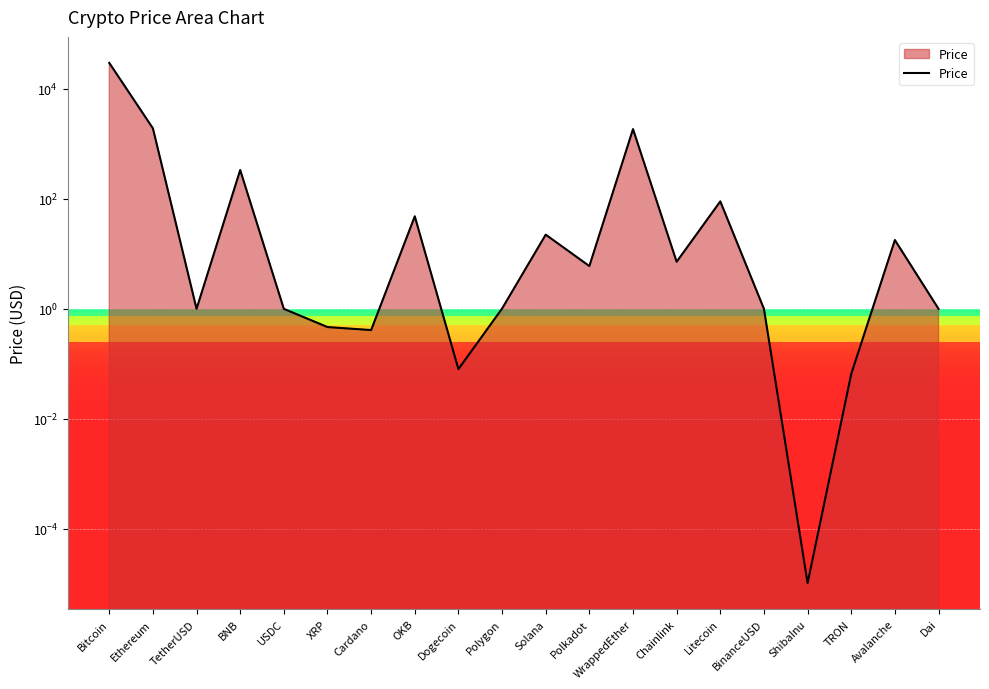

How many lines are shown in the chart?

1